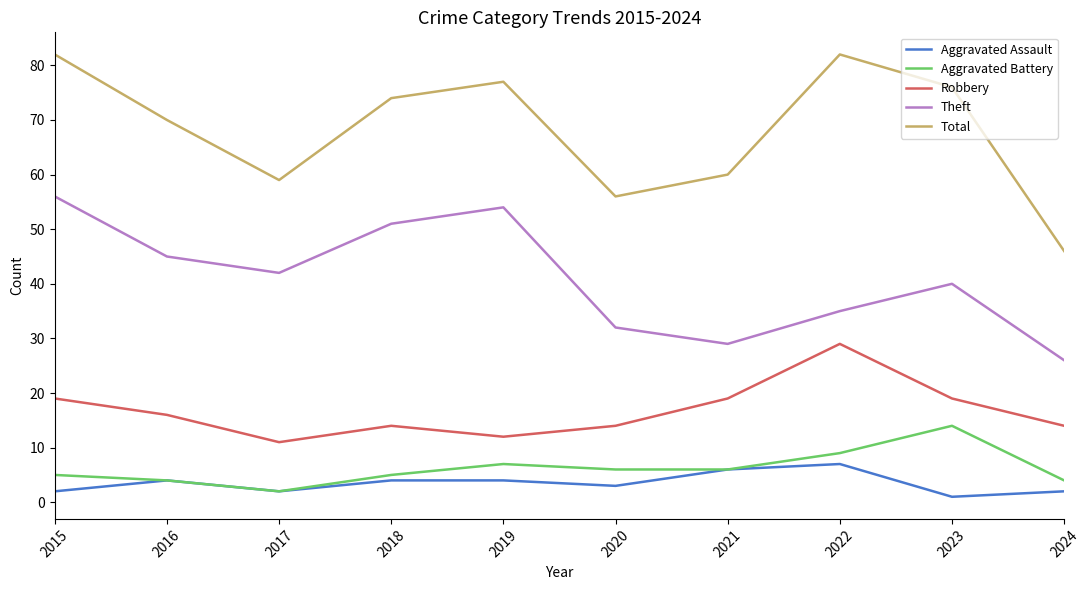

Is the value of Theft at 2019 greater than the value of Aggravated Battery at 2024?

Yes